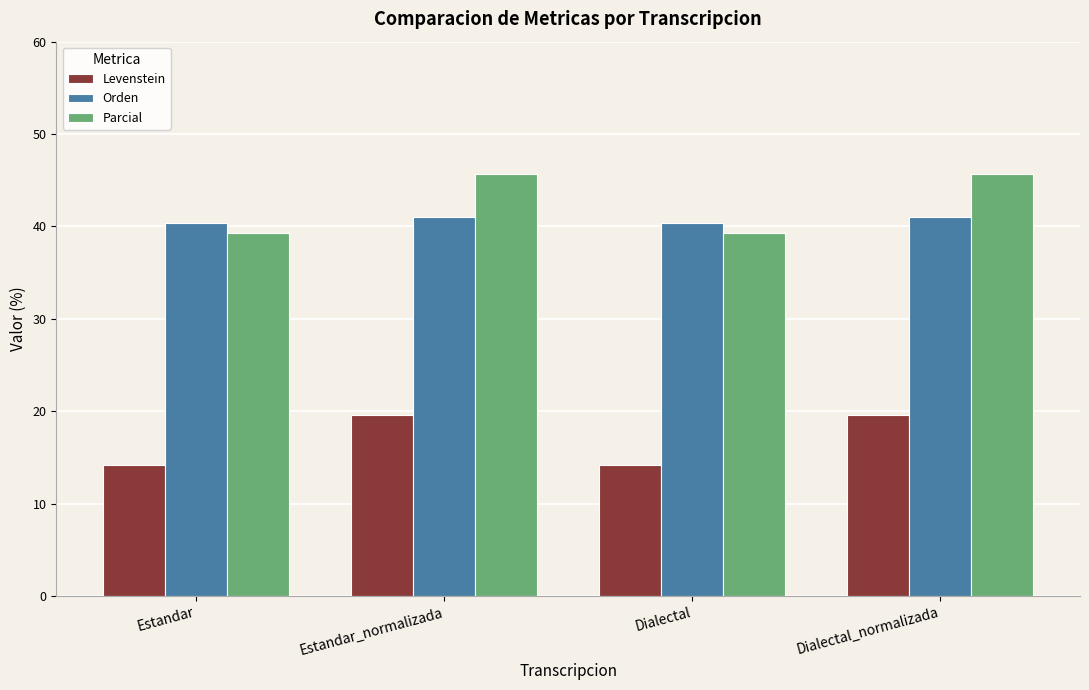

At which label does Levenstein first exceed 19?

Estandar_normalizada